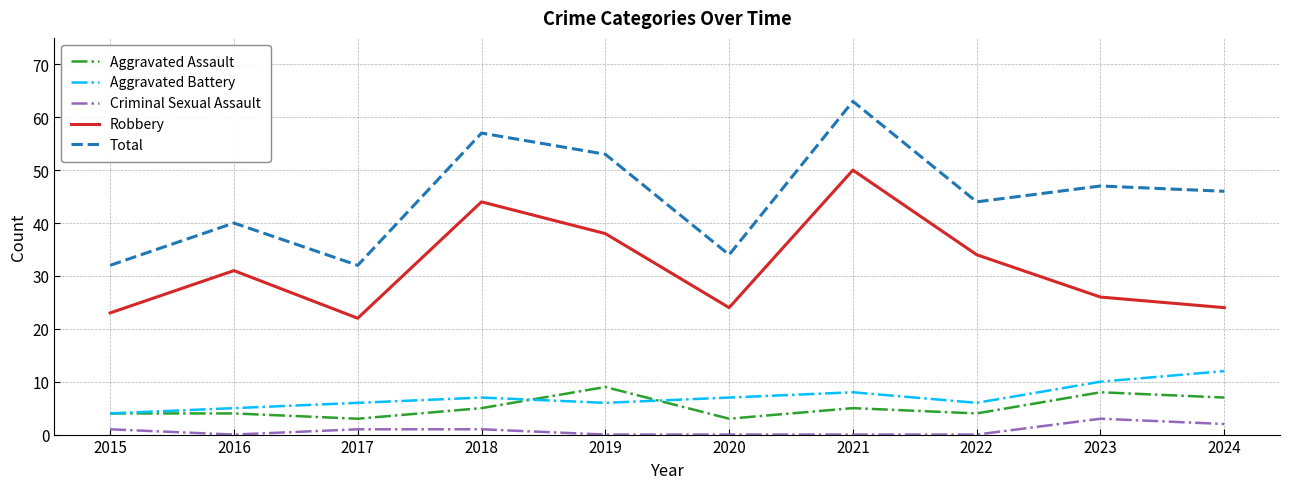

Where is the first local minimum for Aggravated Assault?

2017